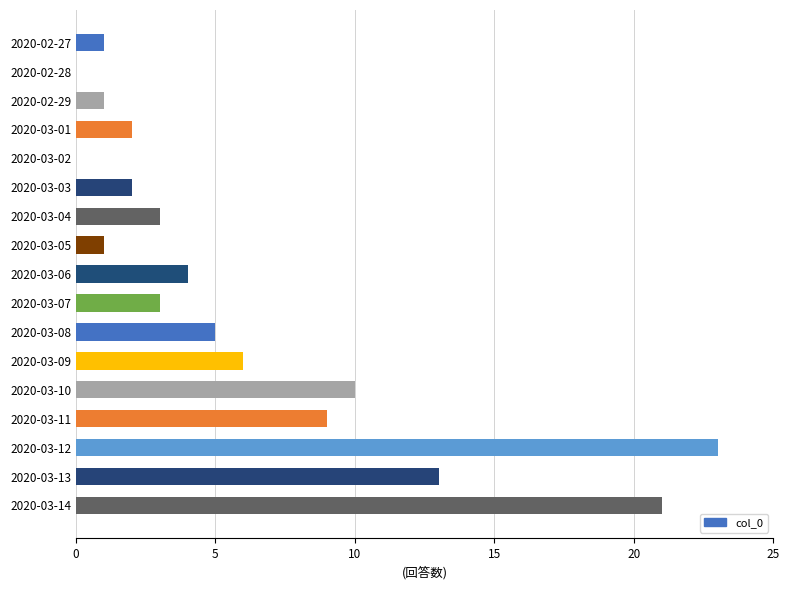

Reading top to bottom, what are all the values shown in this chart?

2020-02-27=1	2020-02-28=0	2020-02-29=1	2020-03-01=2	2020-03-02=0	2020-03-03=2	2020-03-04=3	2020-03-05=1	2020-03-06=4	2020-03-07=3	2020-03-08=5	2020-03-09=6	2020-03-10=10	2020-03-11=9	2020-03-12=23	2020-03-13=13	2020-03-14=21